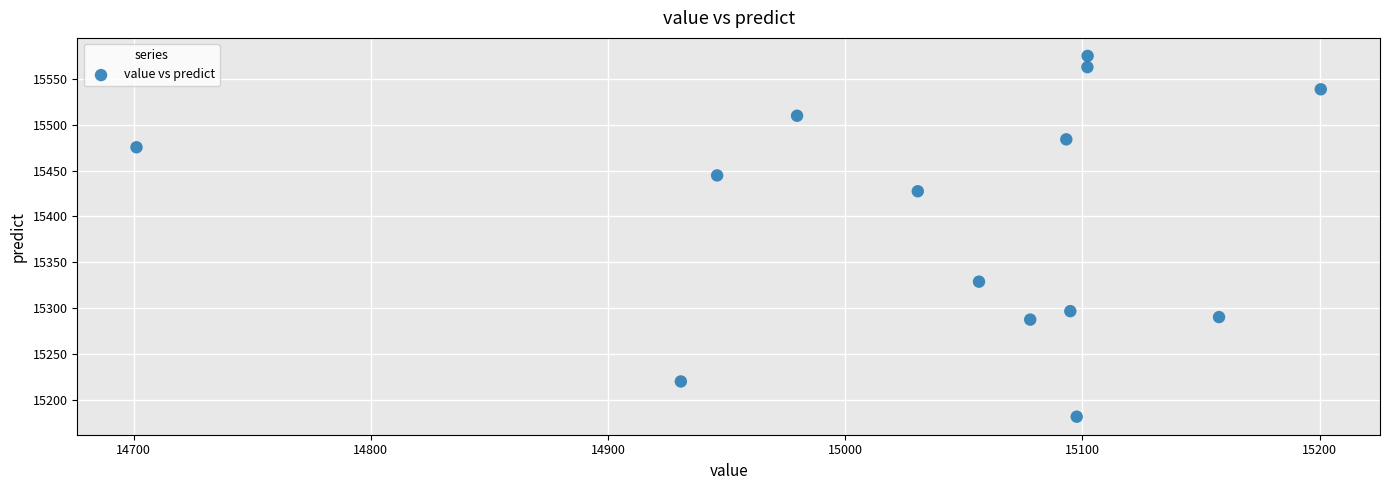

What is the range of X values (max minus min)?

499.3